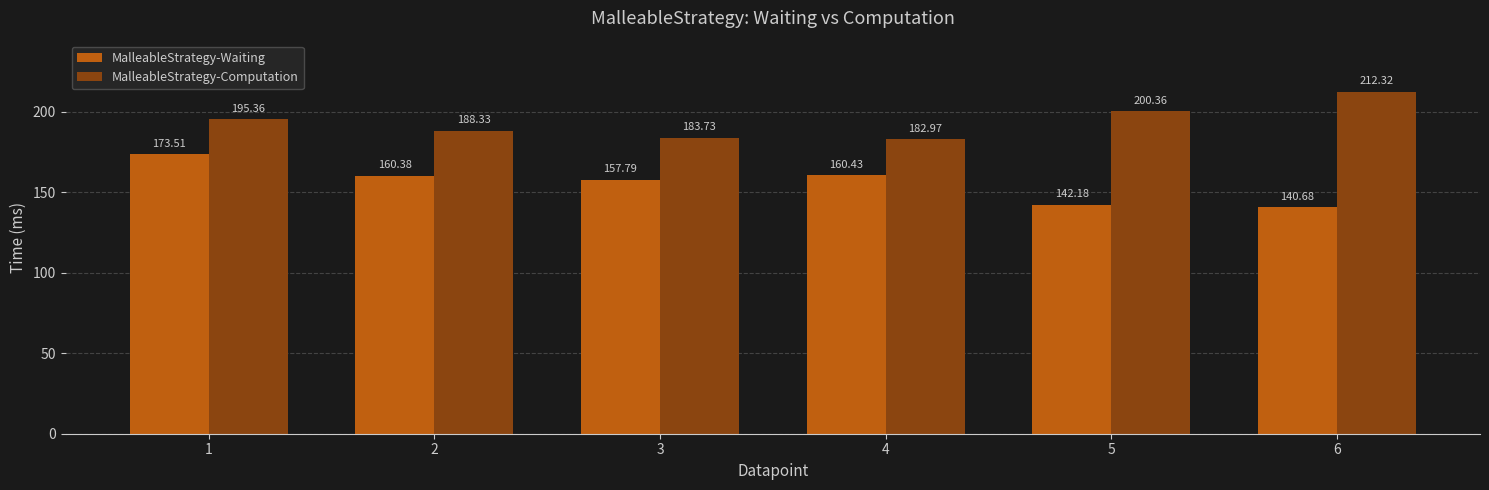

At which label does MalleableStrategy-Computation reach its minimum?

4